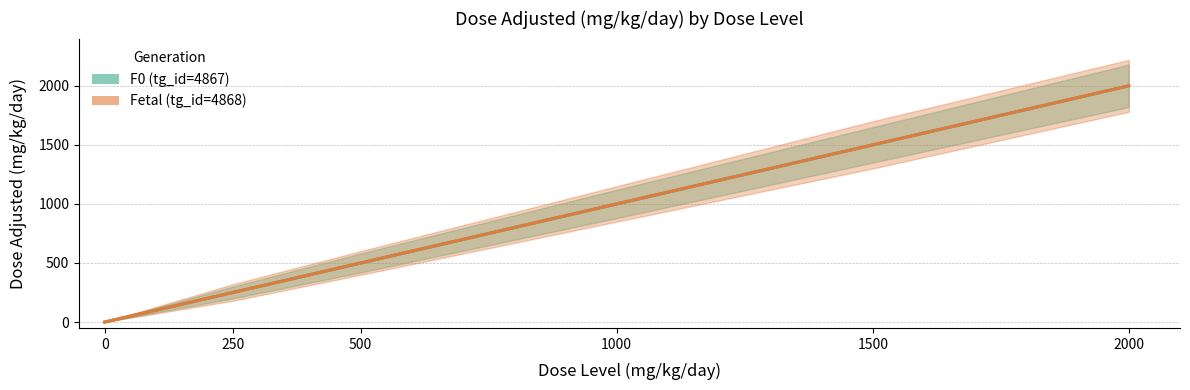

How many lines are shown in the chart?

2